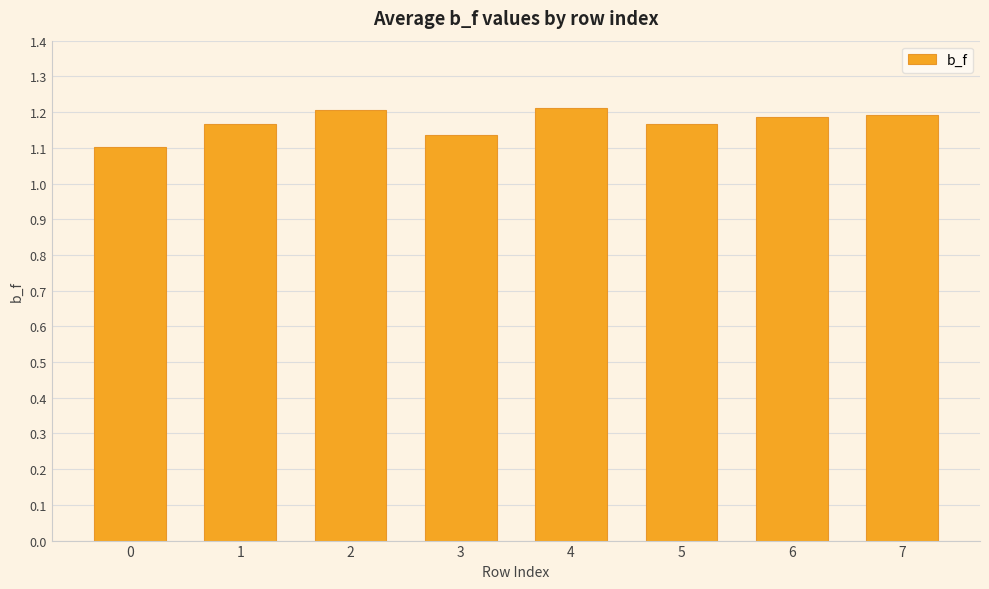

Approximately how many times larger is the value at 0 compared to 1?

0.9